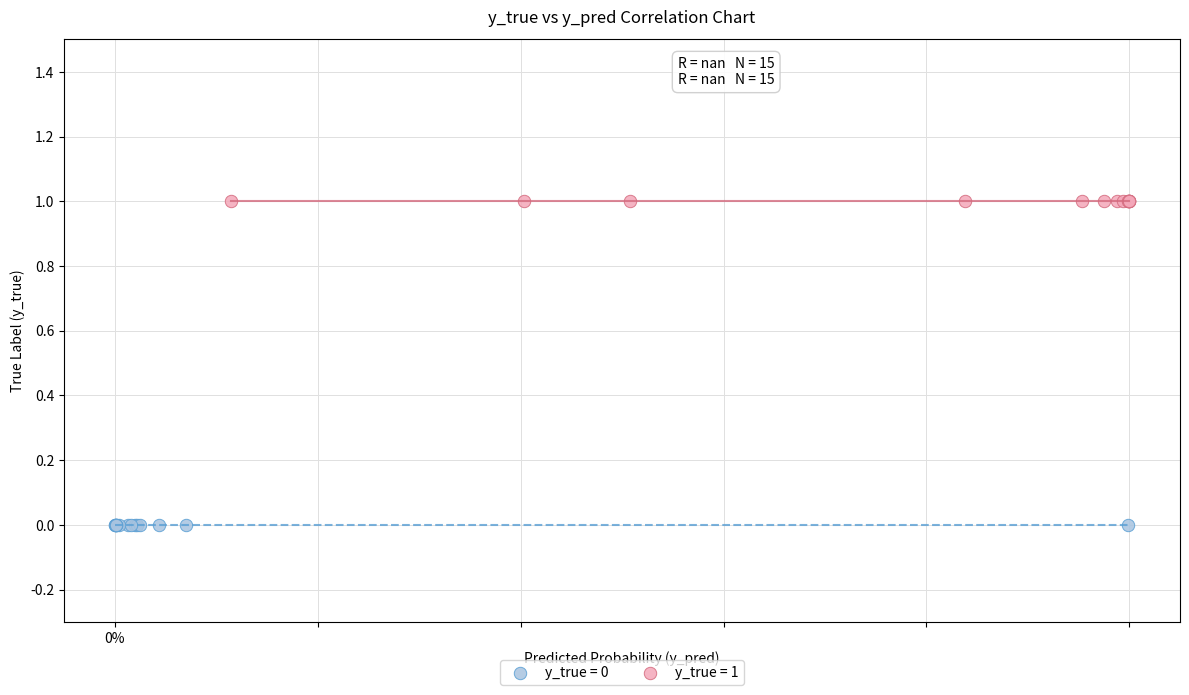

Which series contains the highest Y value?

y_true = 1